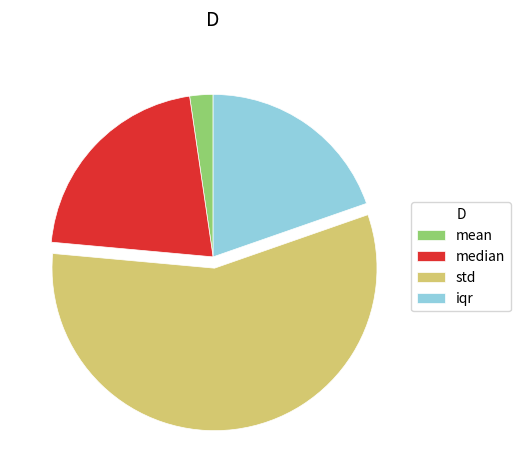

What is the majority slice?

std